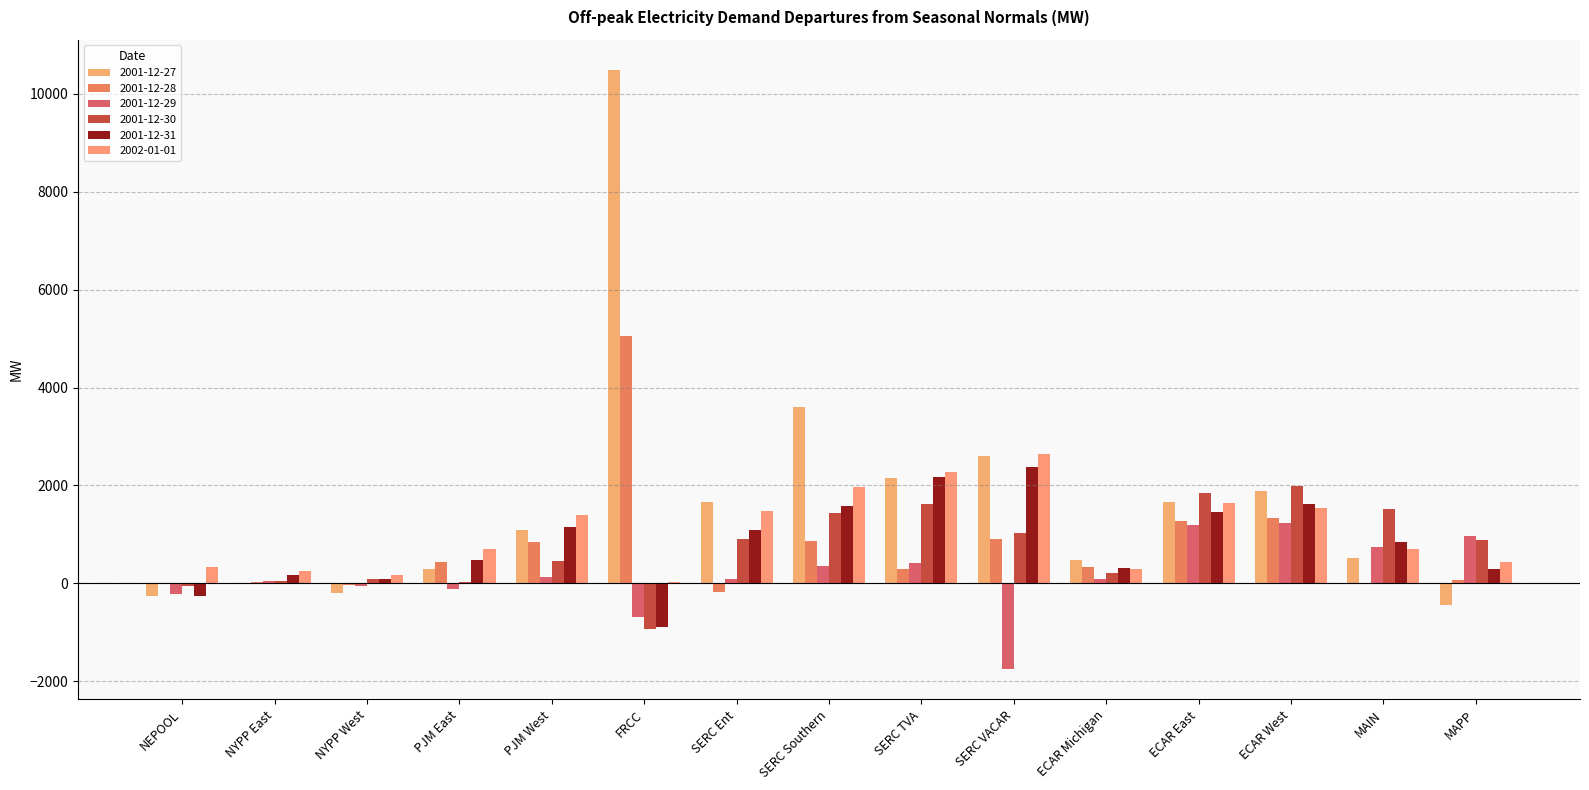

What are all the series names shown in the legend?

2001-12-27, 2001-12-28, 2001-12-29, 2001-12-30, 2001-12-31, 2002-01-01